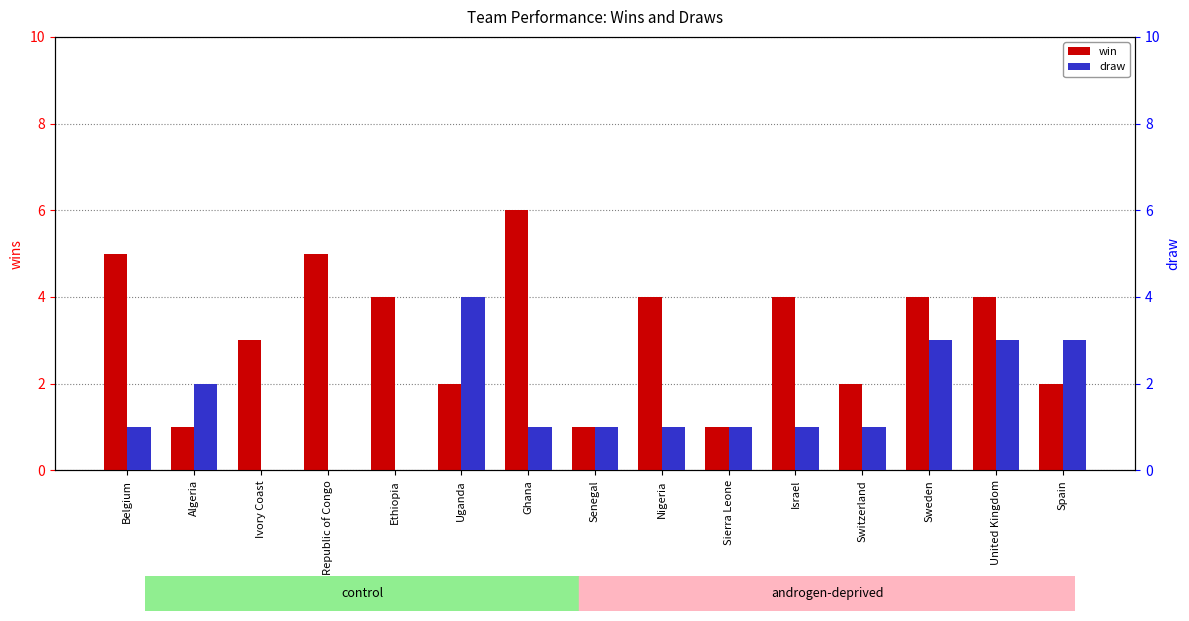

Which series has the largest total across all categories?

win